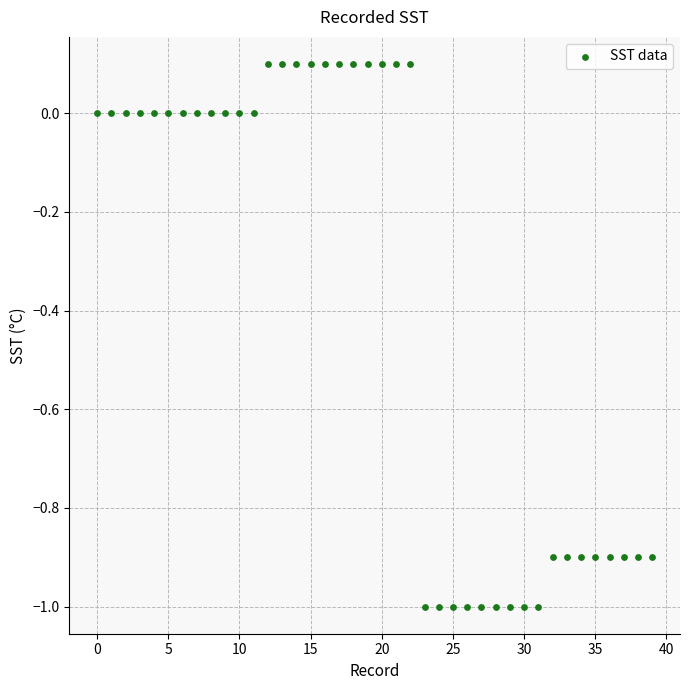

What is the range of Y values (max minus min)?

1.1